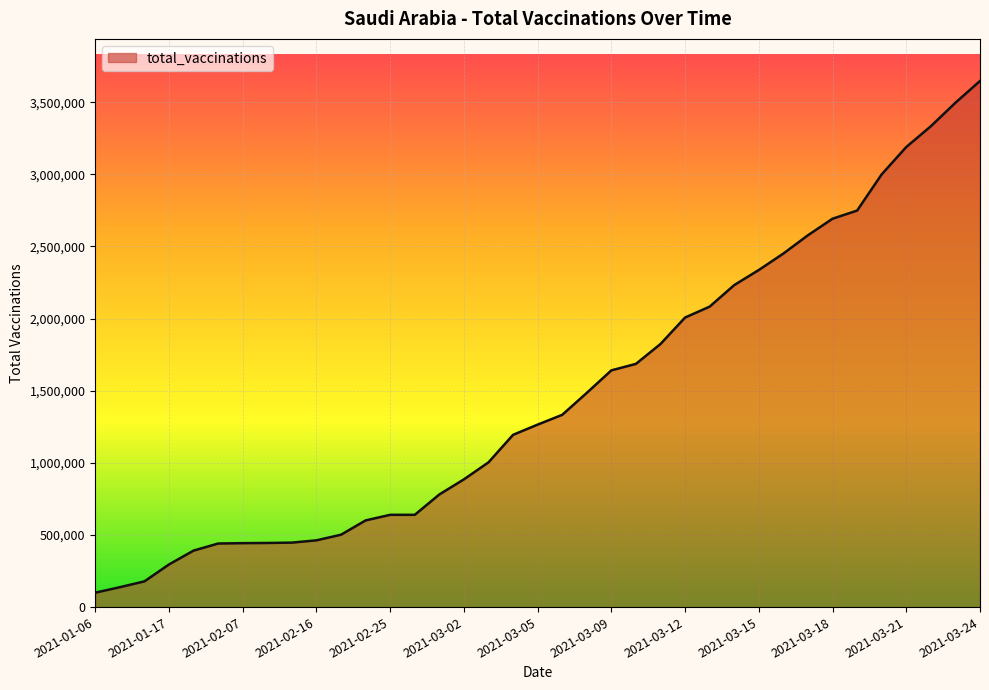

What is the minimum value shown in the chart?

100000